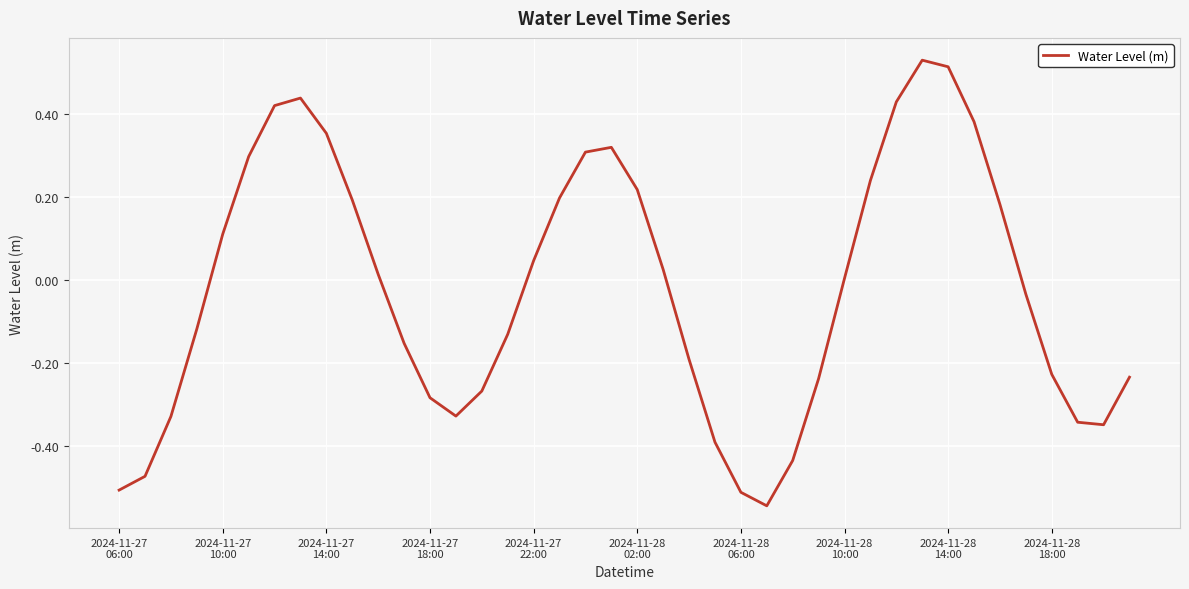

What is the difference between the maximum and minimum values?

1.1